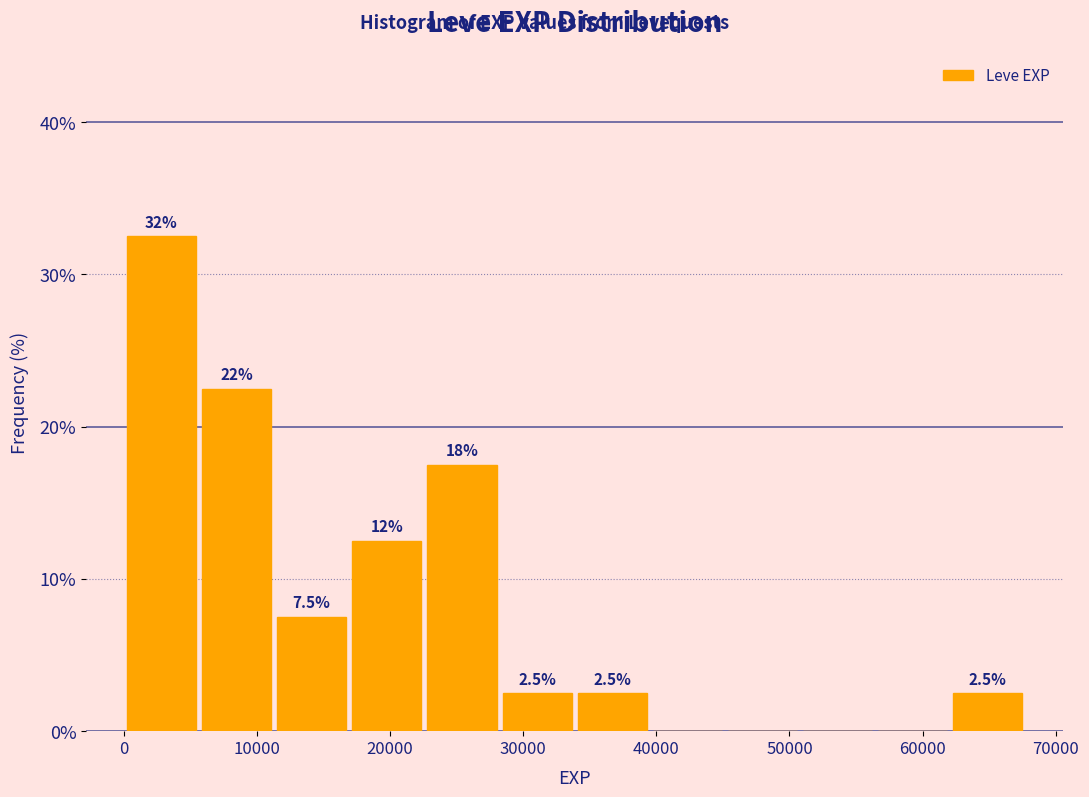

Which range on the x-axis has the tallest bar?

0 to 6000